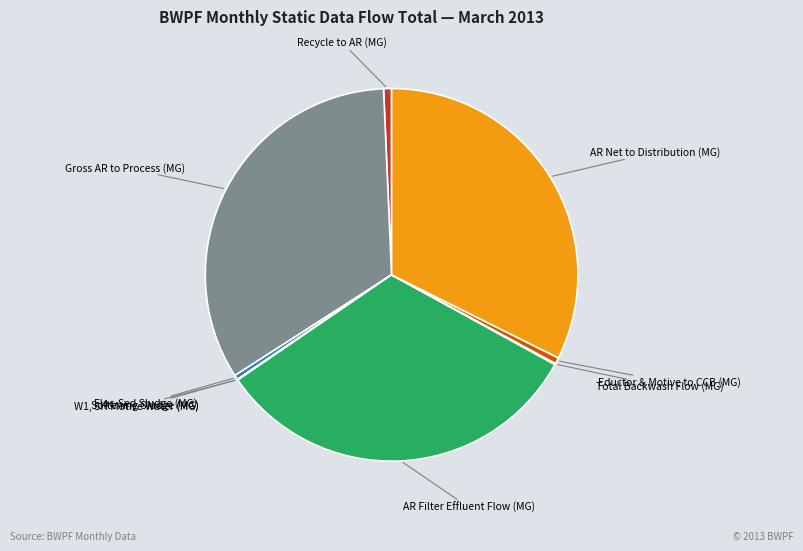

Approximately how many times larger is the value at AR Net to Distribution (MG) compared to AR Filter Effluent Flow (MG)?

1.0